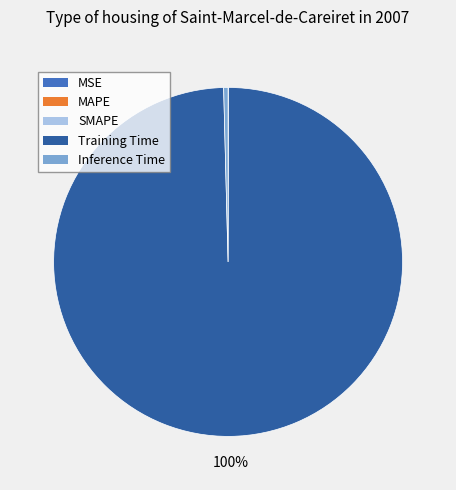

Does Training Time account for over 50% of the chart?

Yes